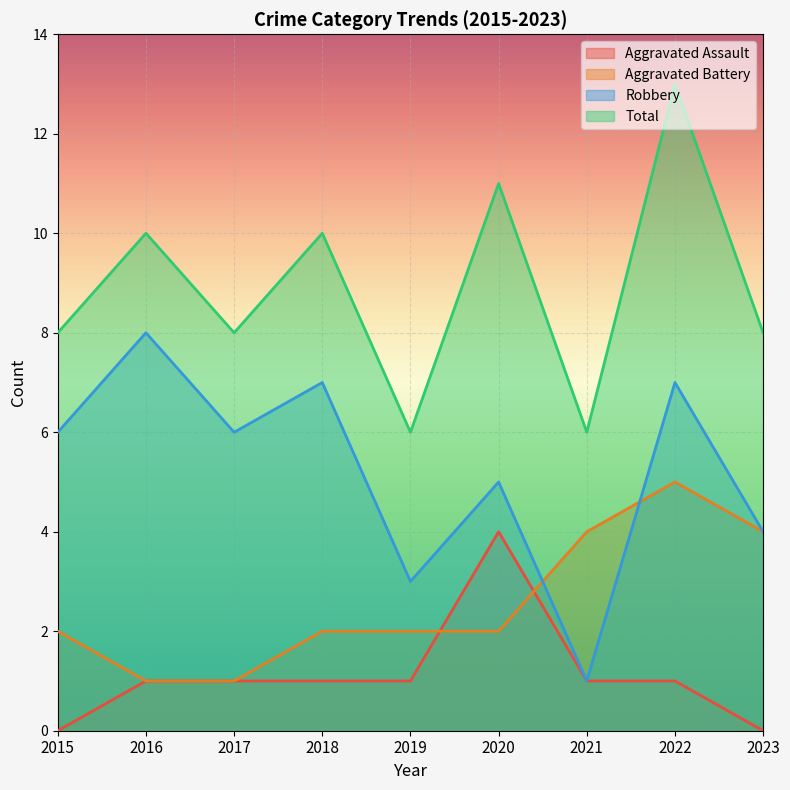

Which series has the largest total across all categories?

Total